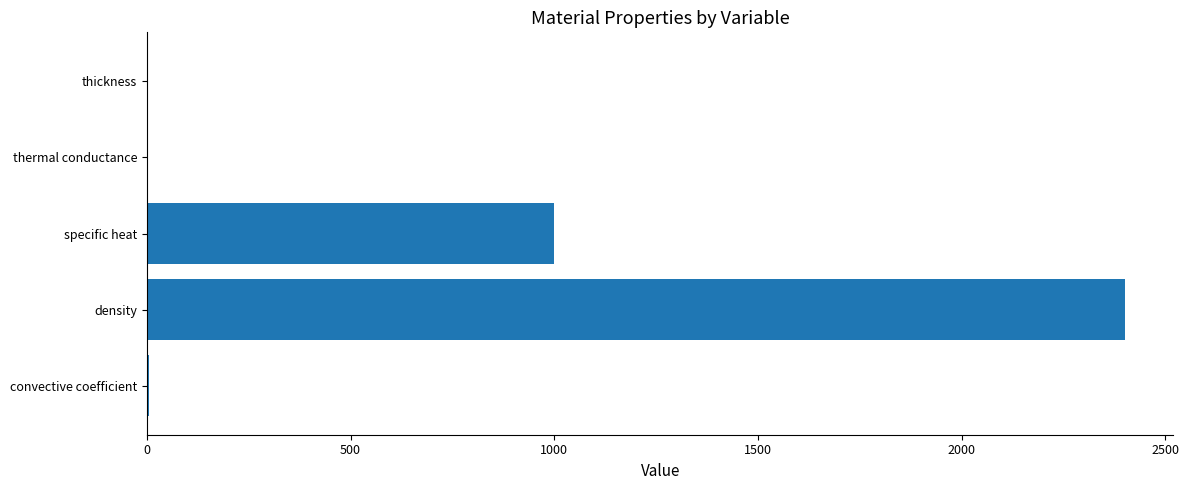

Between thickness and density, which is larger?

density